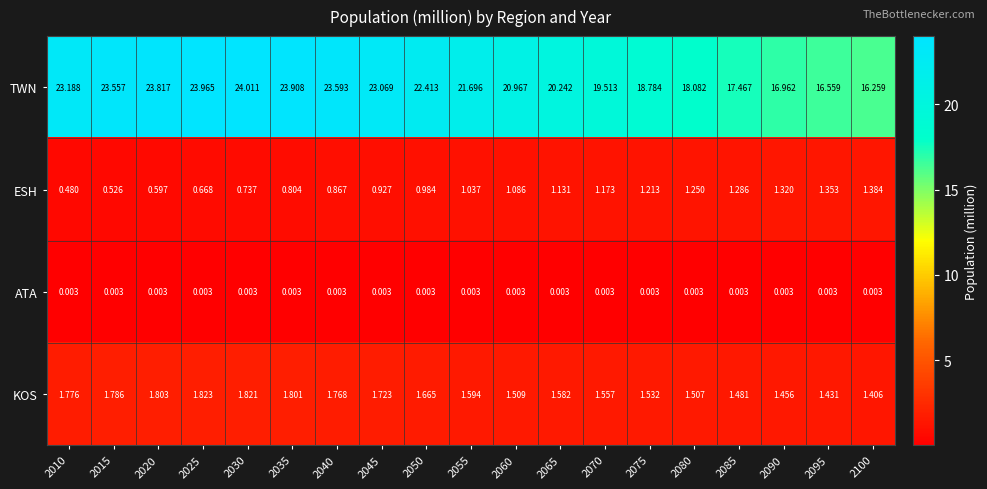

Which series has the largest total across all categories?

TWN